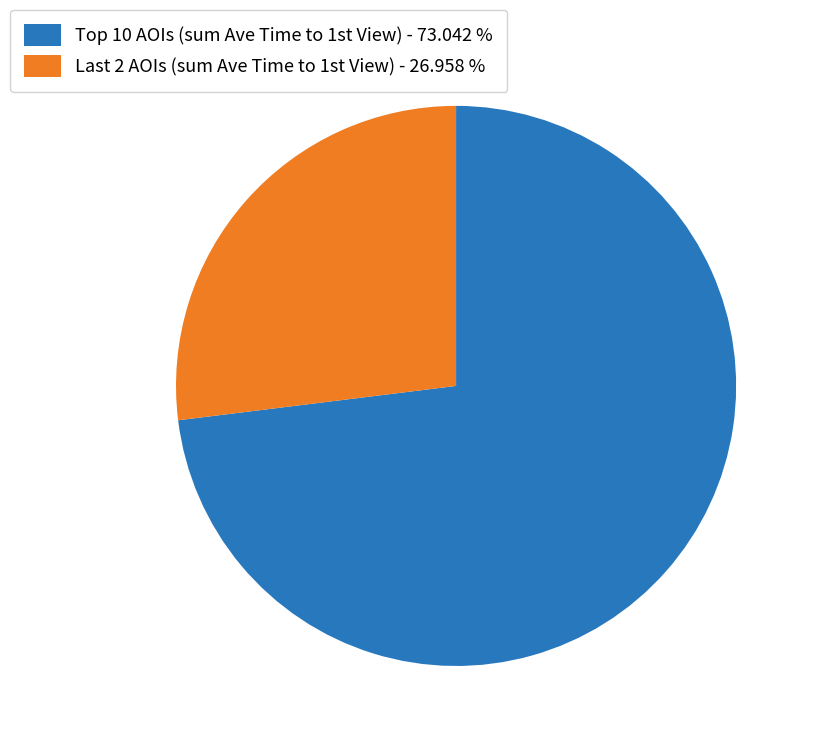

Does any single category account for the majority?

Yes